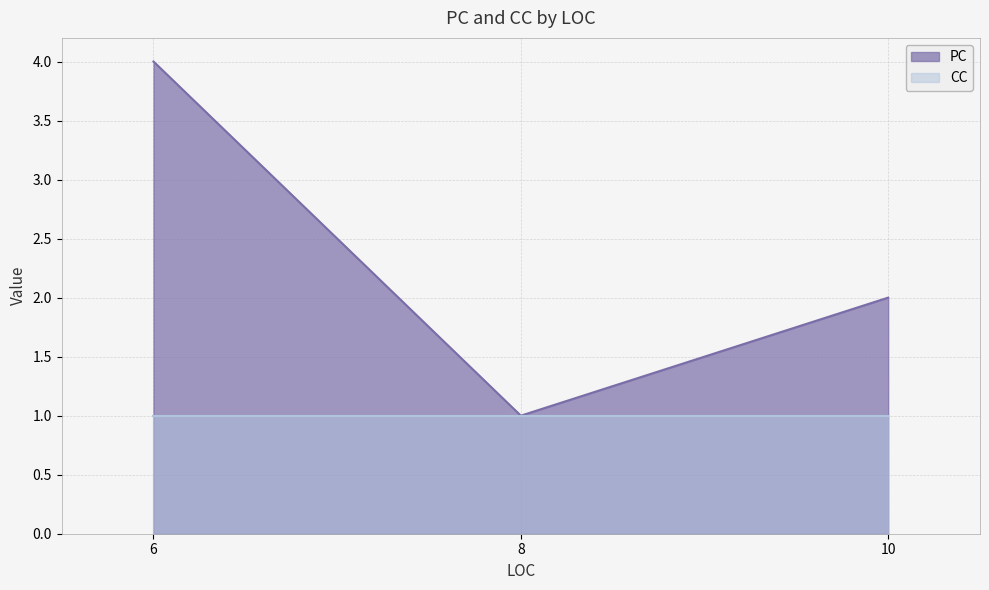

Does the chart have visible grid lines?

Yes